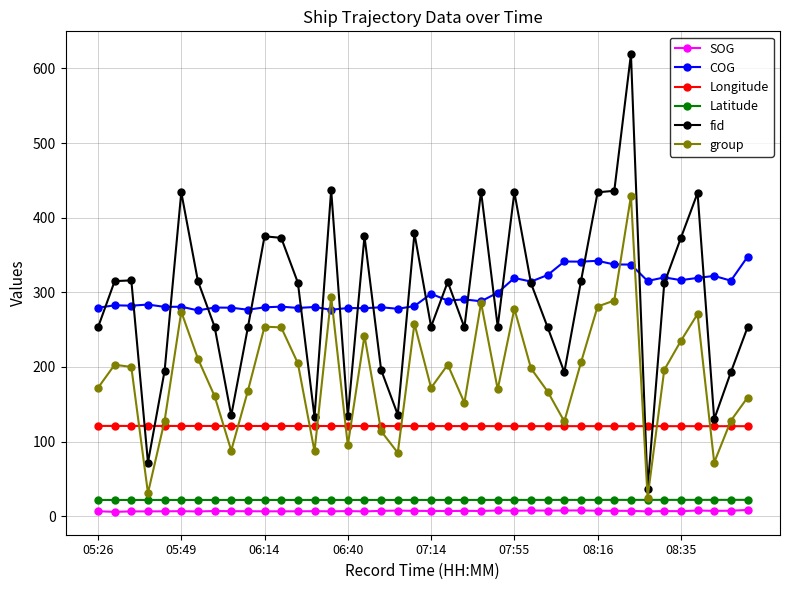

True or false: fid and group cross at least once.

False